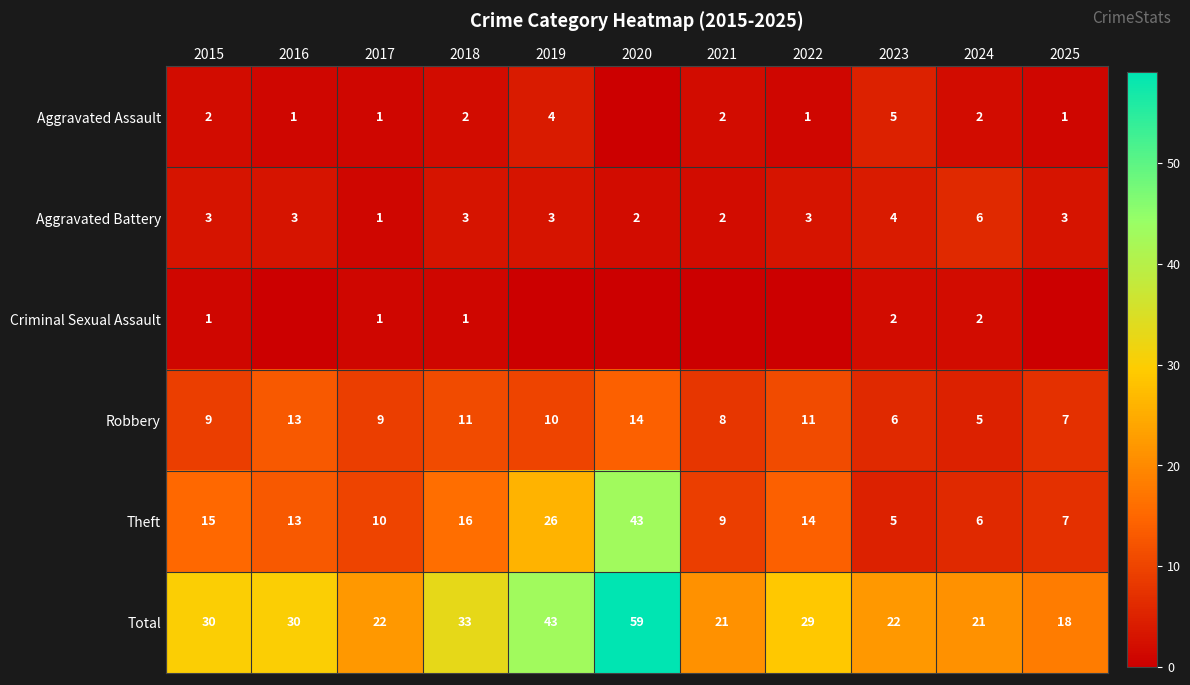

What is the difference between the second highest and minimum values in the Theft series?

21